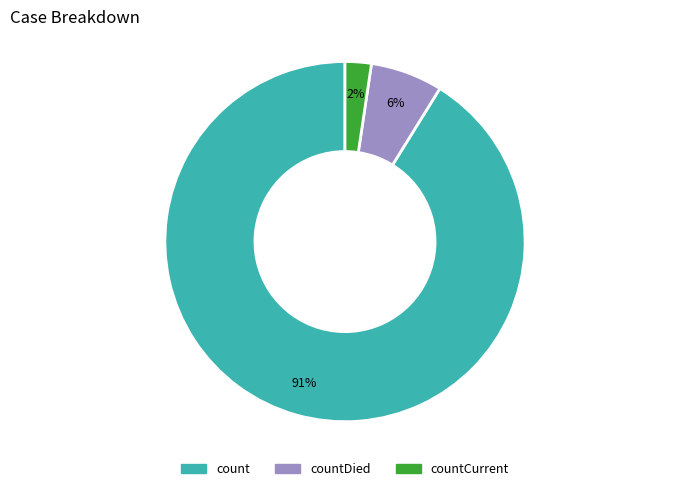

Count the number of slices in the pie.

3